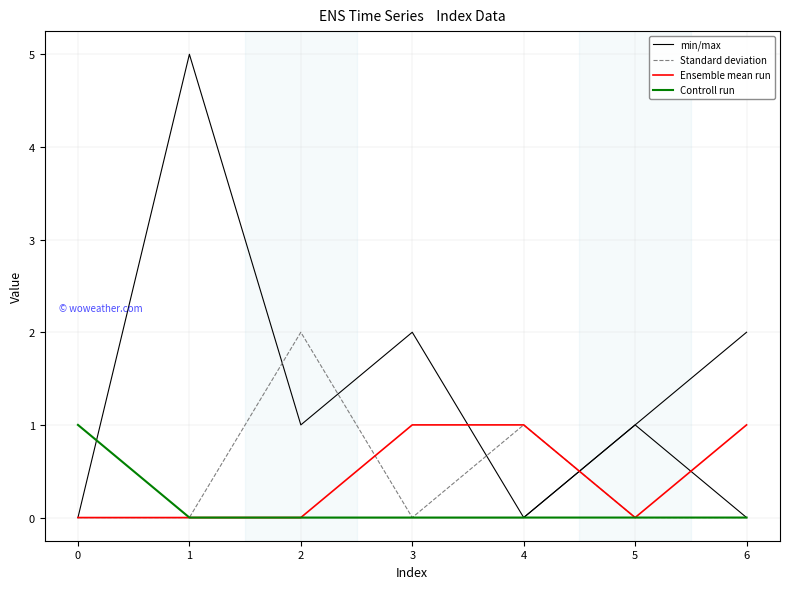

Between 3 and 6, which is larger?

6